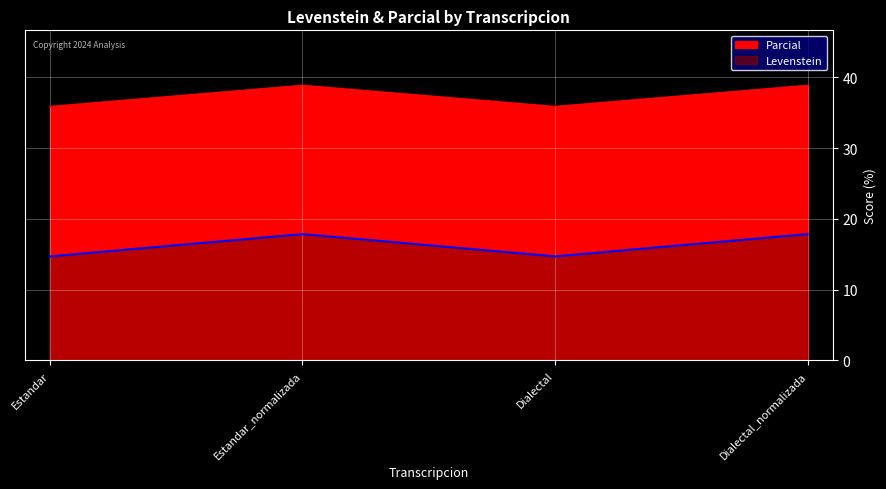

At which category does Parcial reach its first local valley?

Dialectal